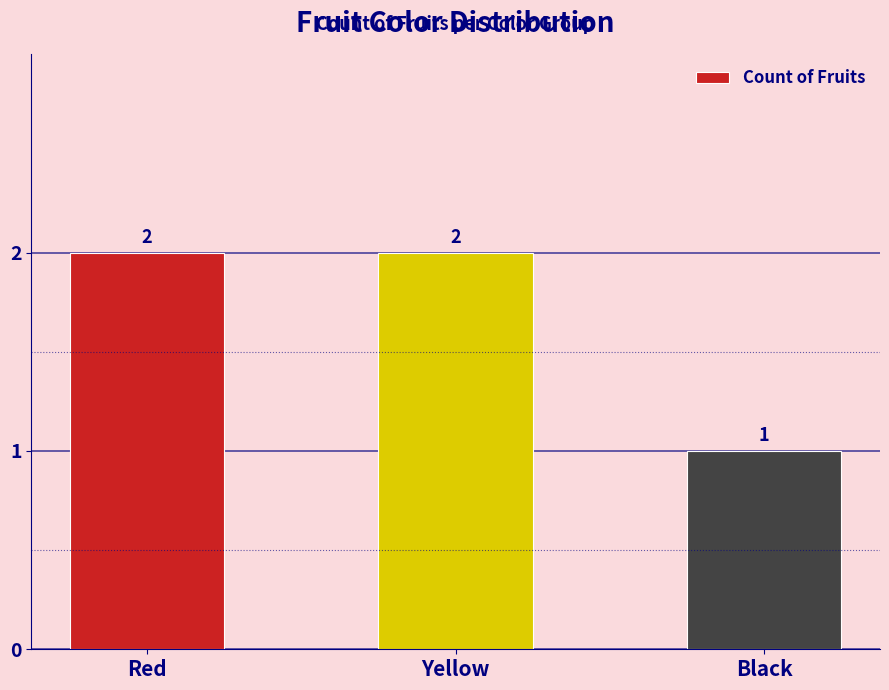

Reading left to right, what are all the values shown in this chart?

Red=2	Yellow=2	Black=1